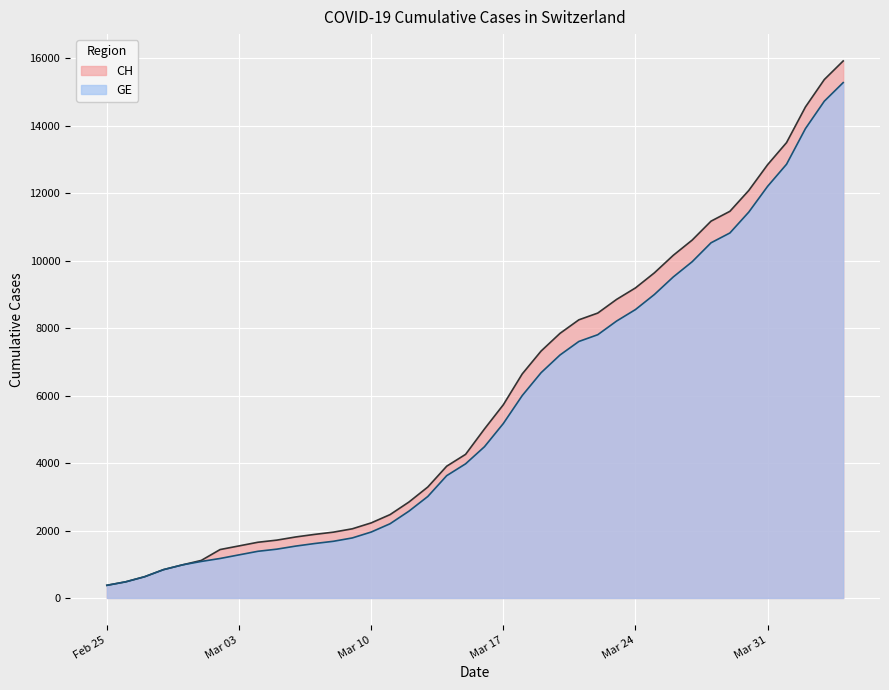

The GE series shows 3107 at 2020-03-19. True or false?

False